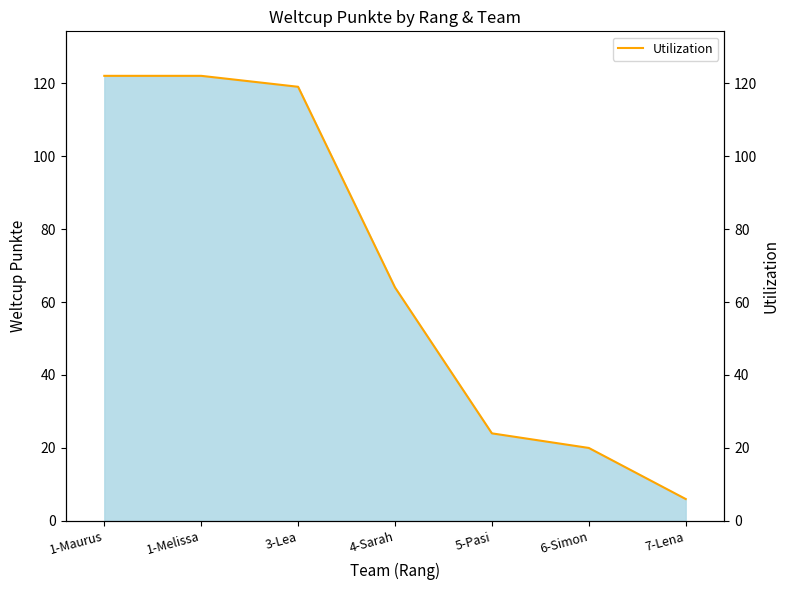

Does the chart have visible grid lines?

No